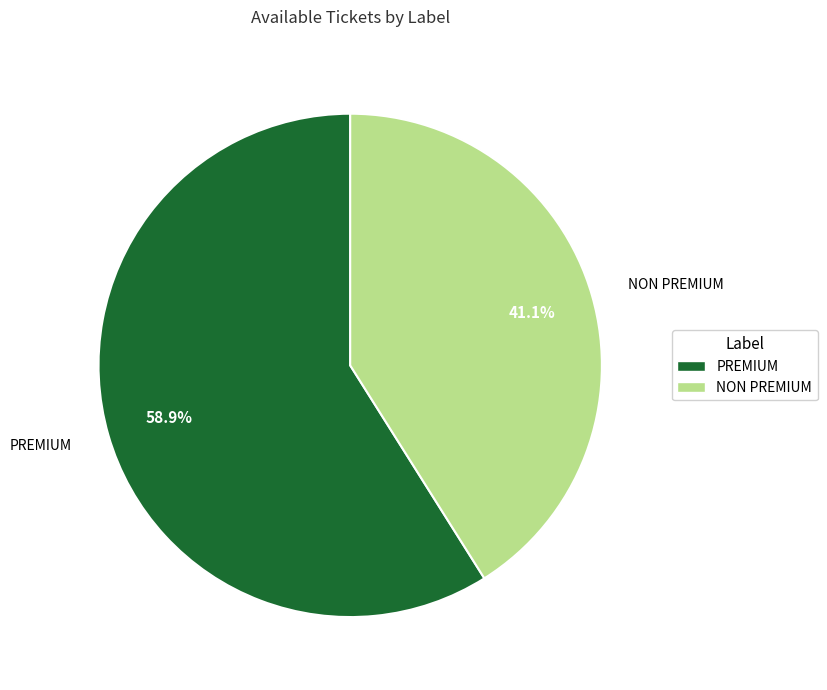

To the nearest percent, what is the combined percentage of NON PREMIUM and PREMIUM?

100%